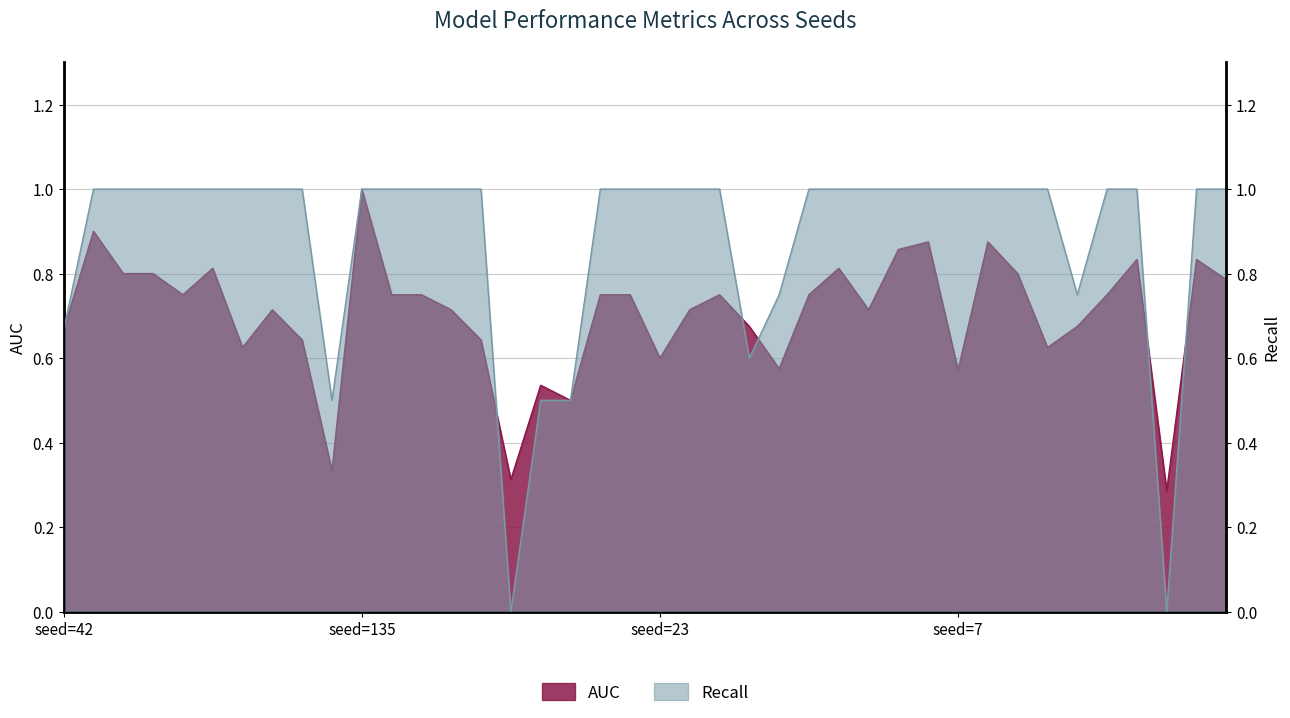

How many lines are shown in the chart?

2